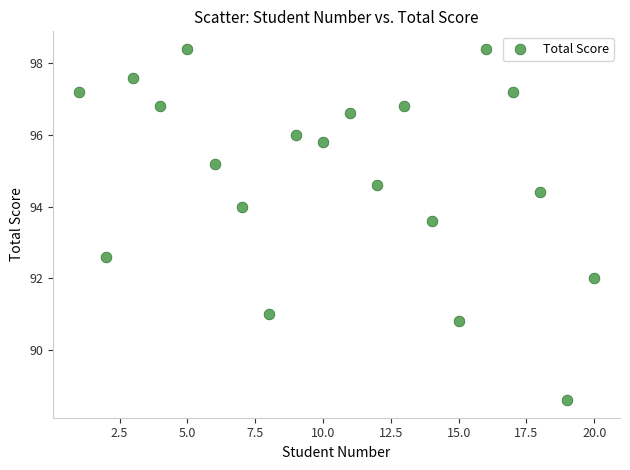

What Y value in the scatter plot is closest to 93?

92.6